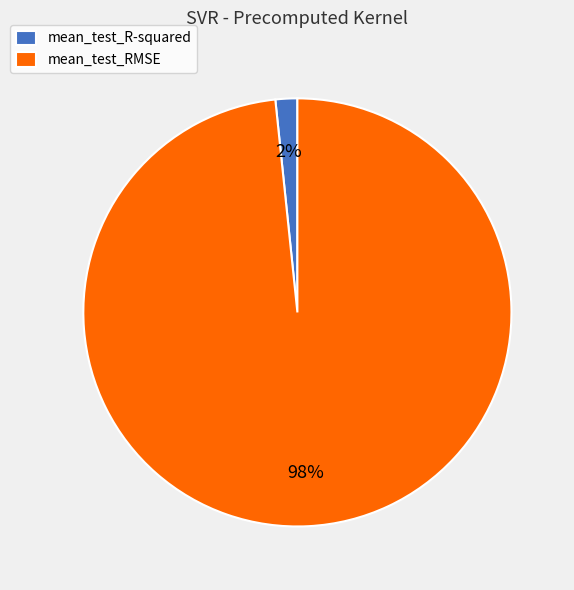

Do mean_test_R-squared and mean_test_RMSE together represent more than half of the pie?

Yes